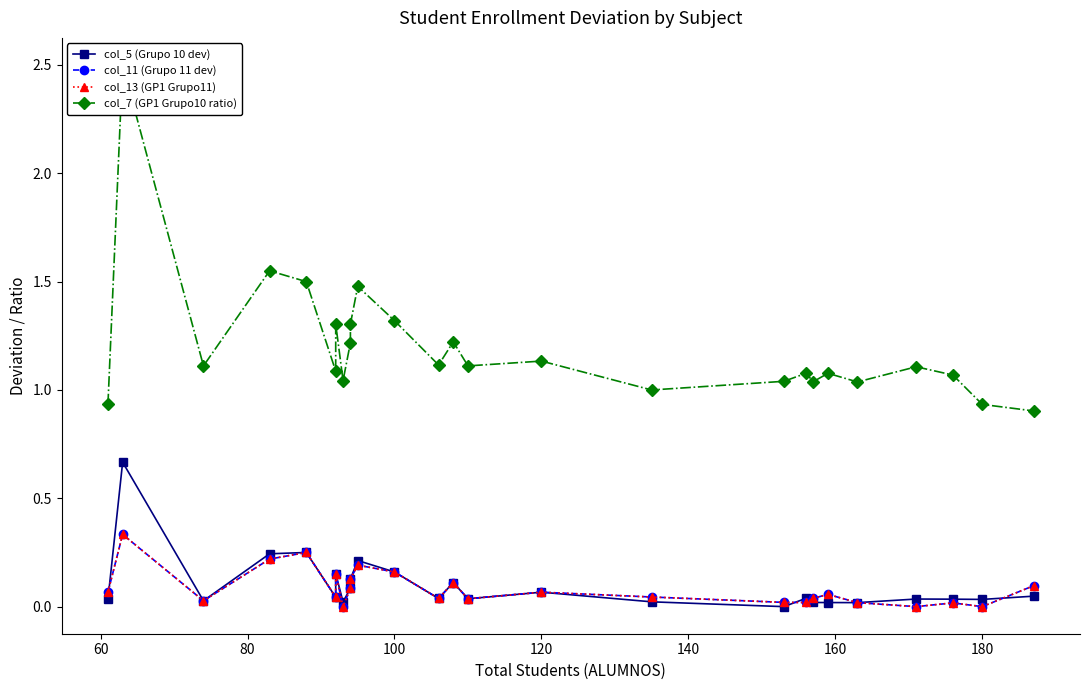

What is the difference between the second highest and second lowest values in the col_11 (Grupo 11 dev) series?

0.2